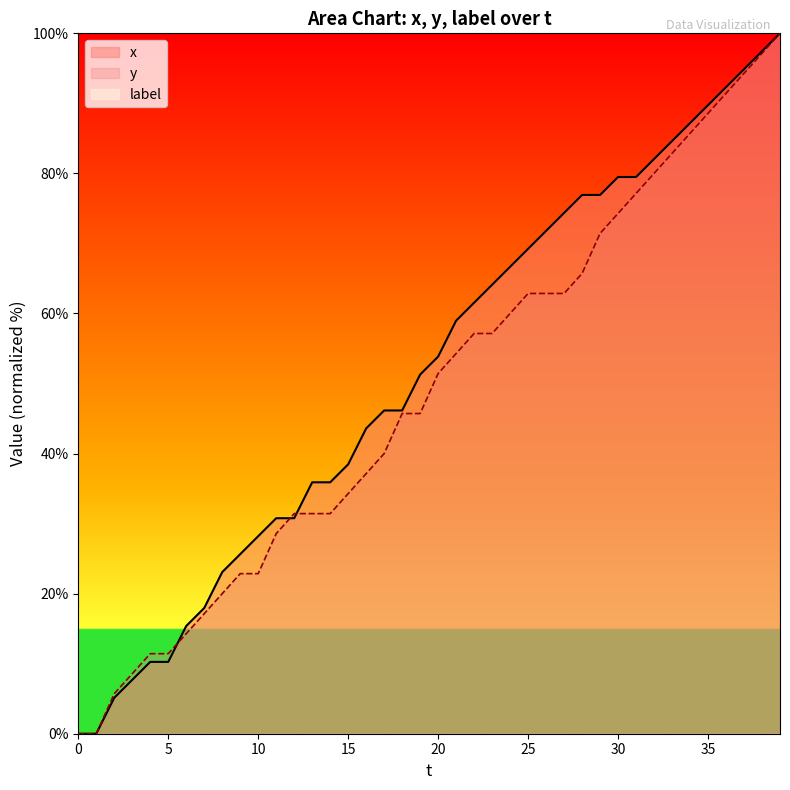

How many values in the x series are below 53?

20